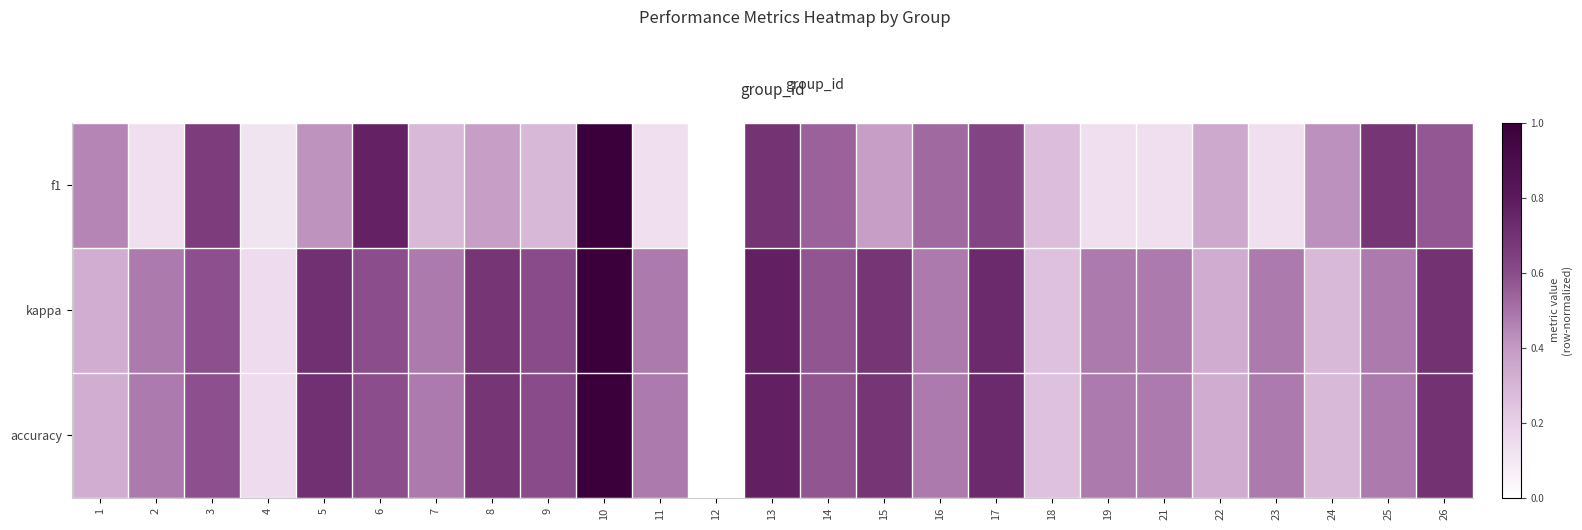

At how many categories does at least one series exceed 0?

24